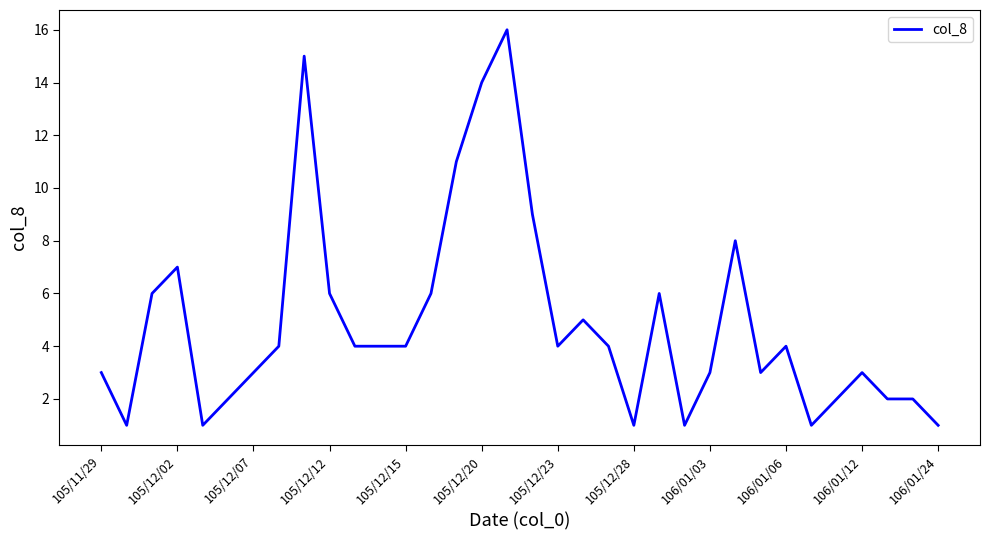

How many lines are shown in the chart?

1